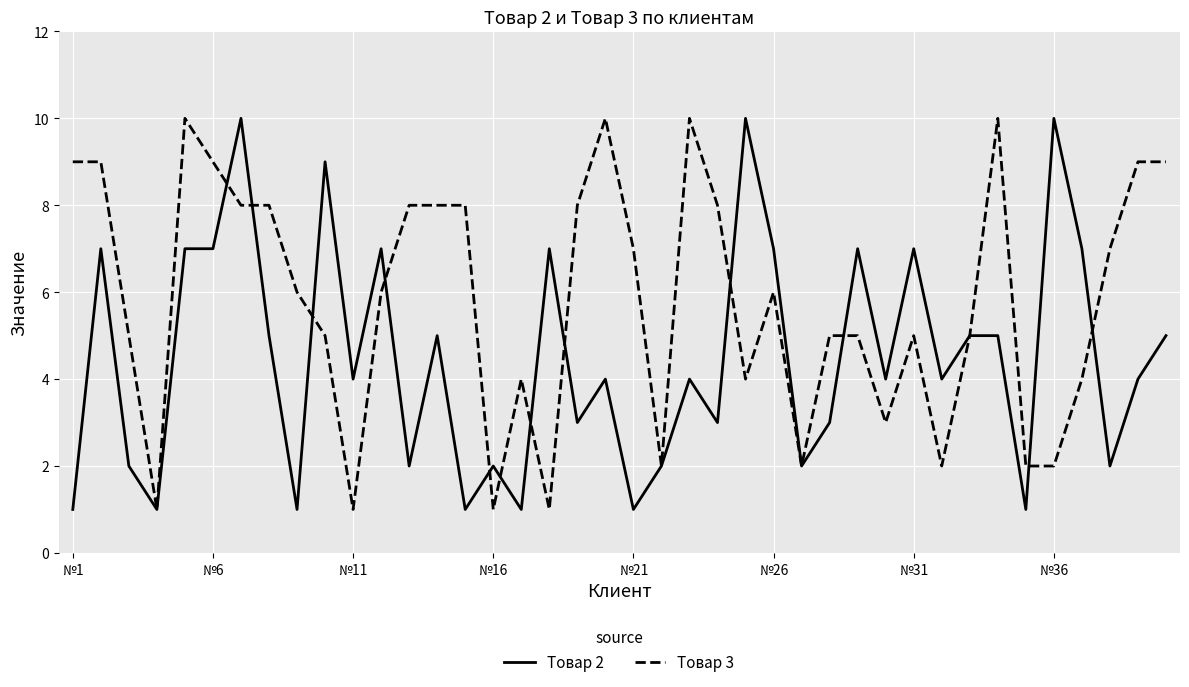

What is the maximum value shown in the chart?

10